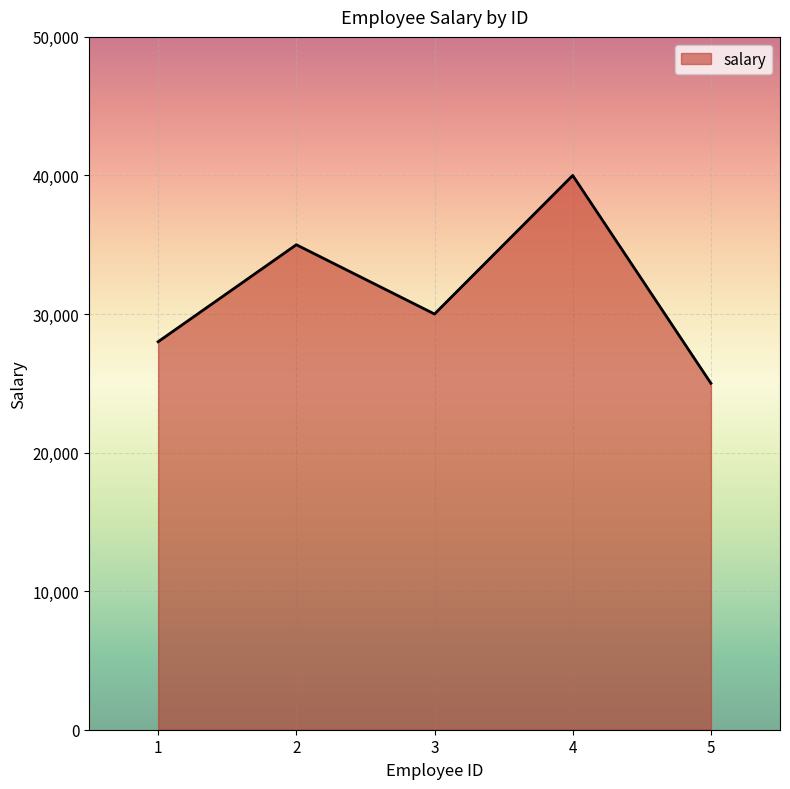

What is the change in value from 1 to 3?

+2000